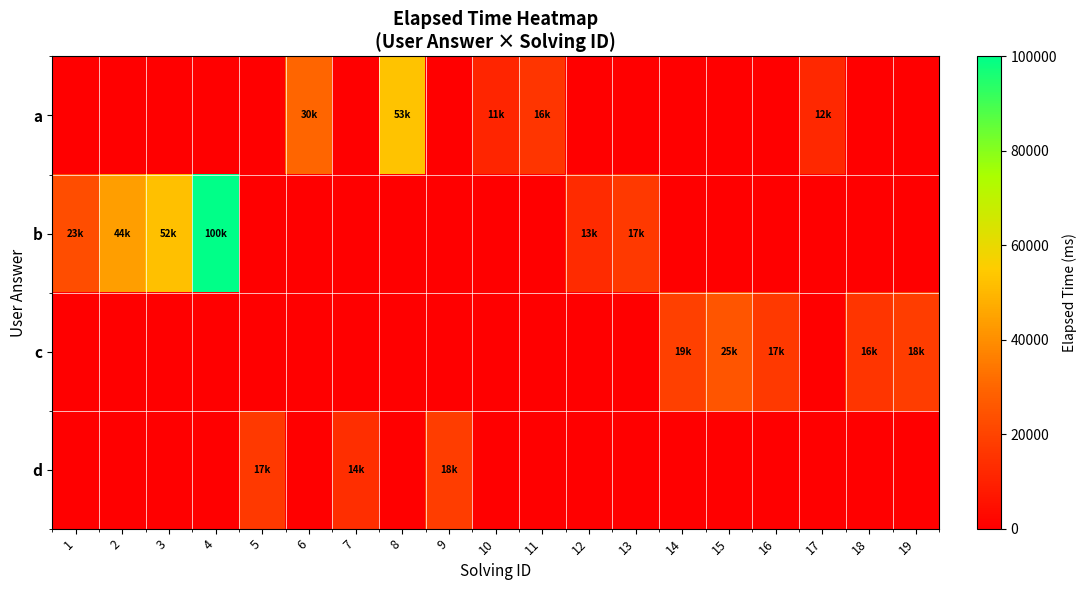

Rank the series at 8 from highest to lowest value.

a, b, c, d